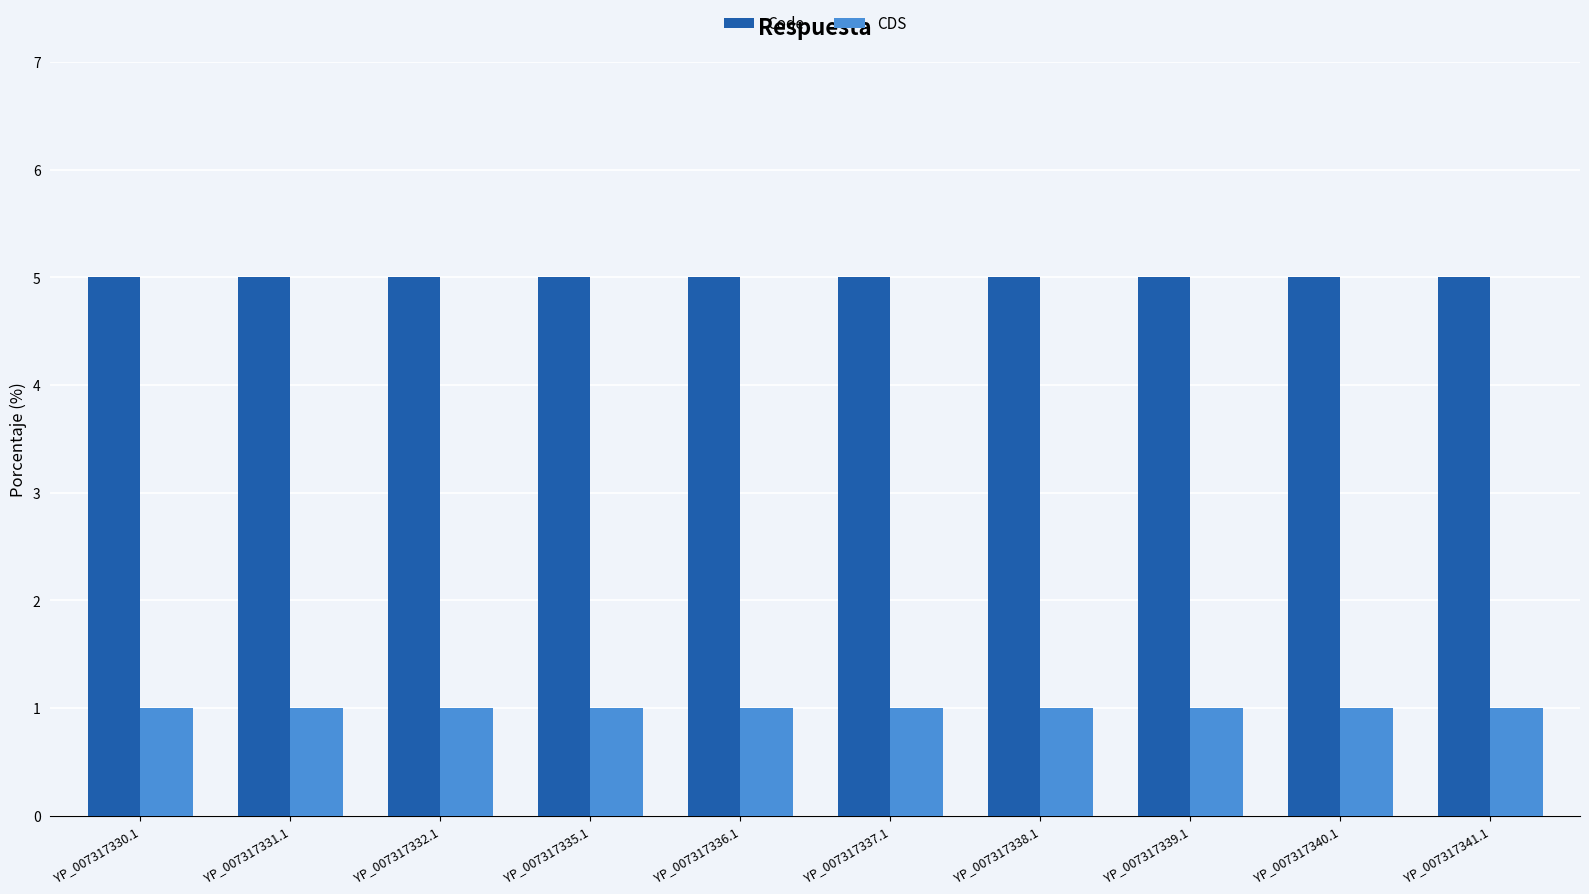

What is the label of the 9th bar from the right?

YP_007317331.1